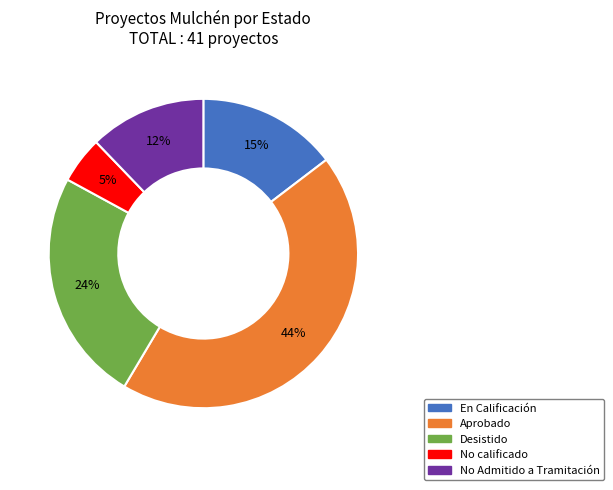

True or false: No Admitido a Tramitación accounts for 12% of the total.

True